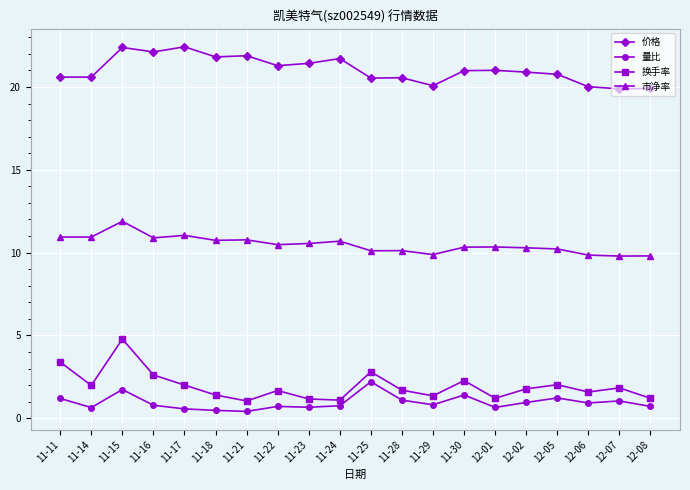

True or false: 量比 and 市净率 cross at least once.

False